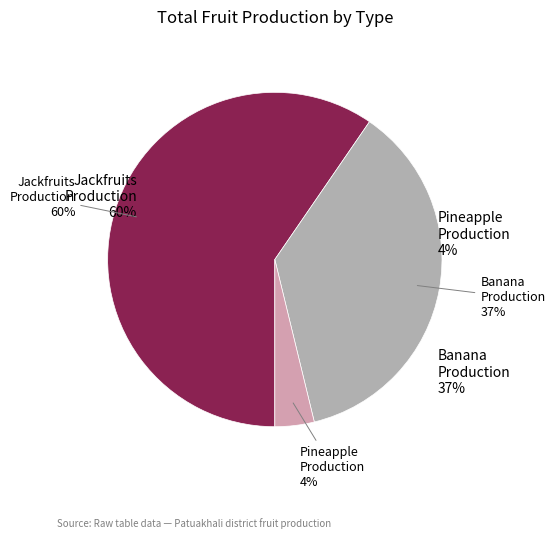

Which slice is the largest?

Jackfruits Production